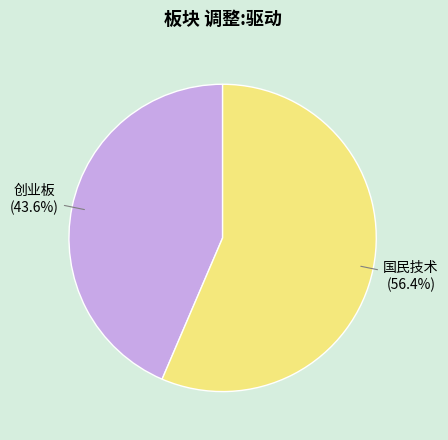

Count the number of slices in the pie.

2